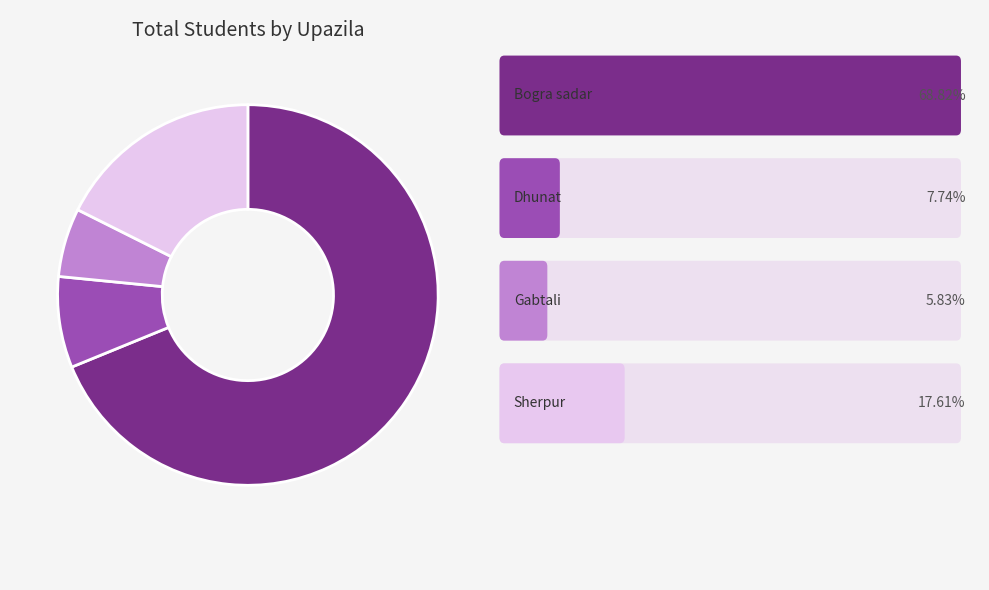

Does any single category account for the majority?

Yes